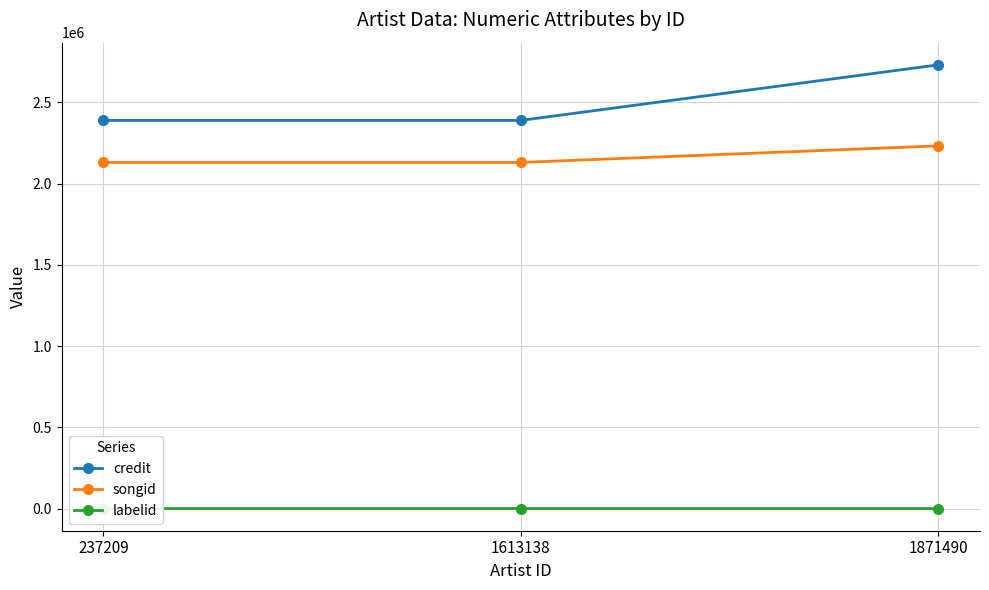

At which category is the sum across all series the highest?

1871490